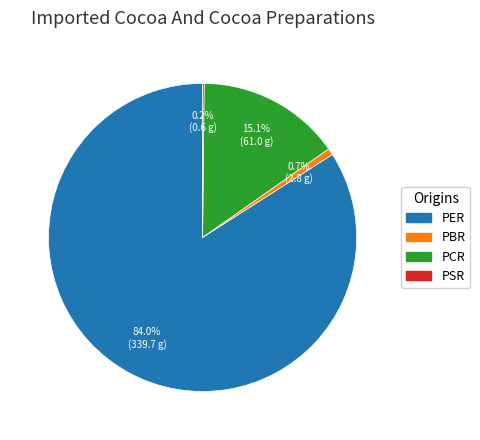

What is the ratio of the value at PER to the value at PCR?

5.6